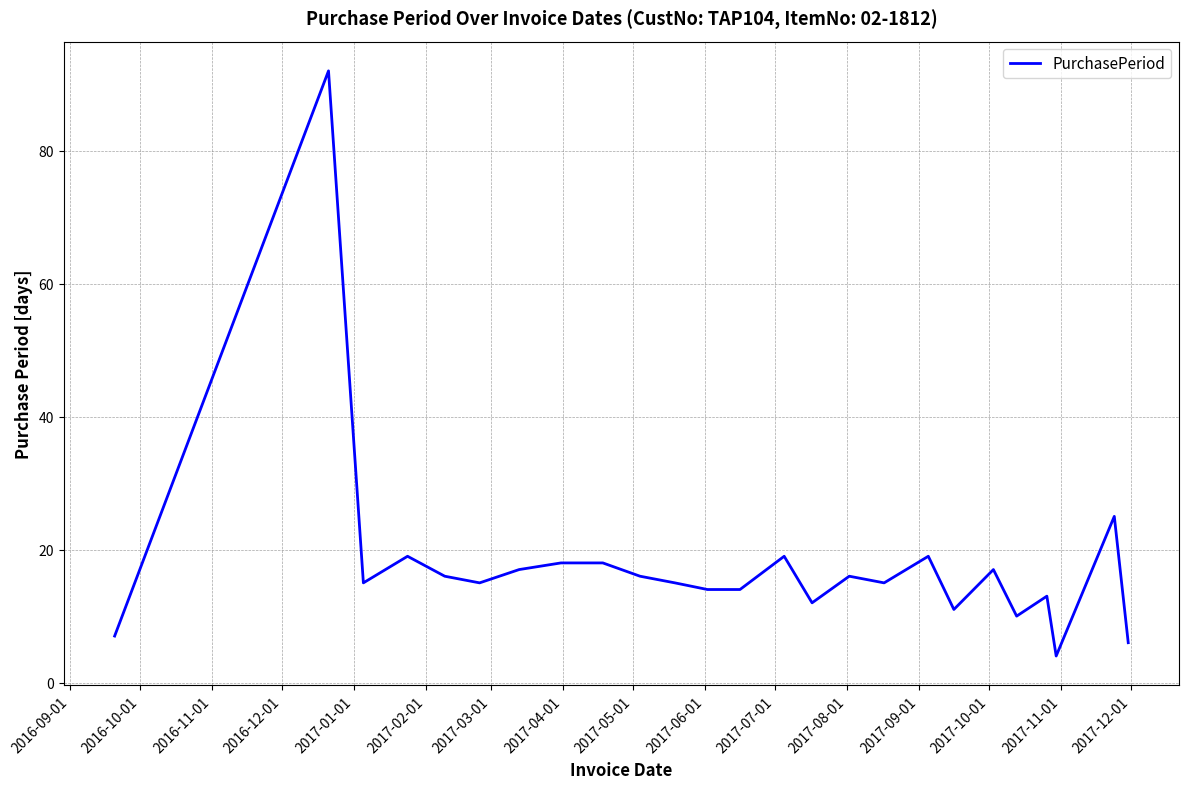

What is the maximum value shown in the chart?

92